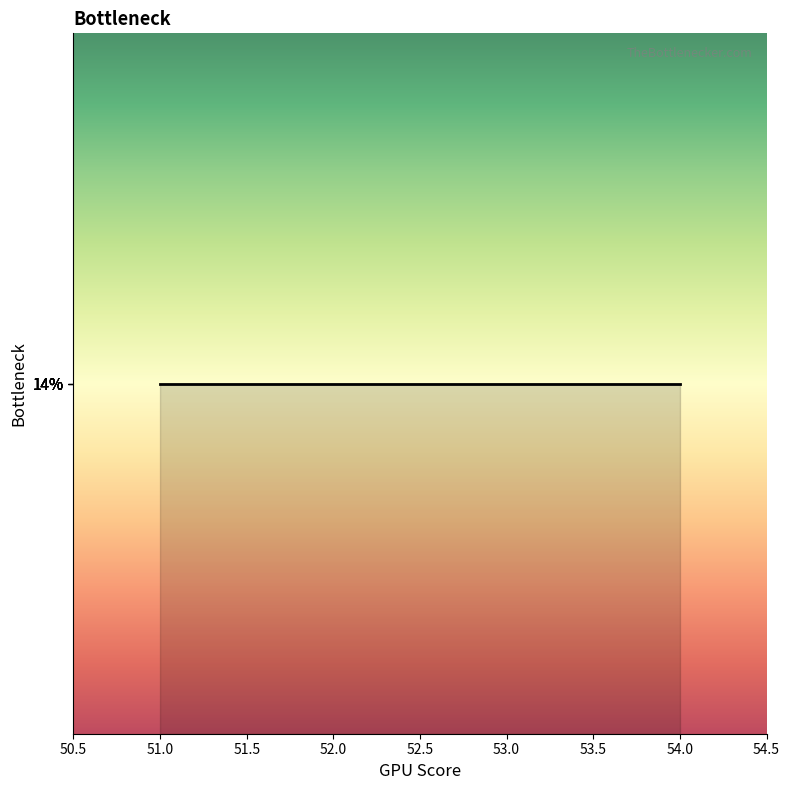

How many values are below 15?

20